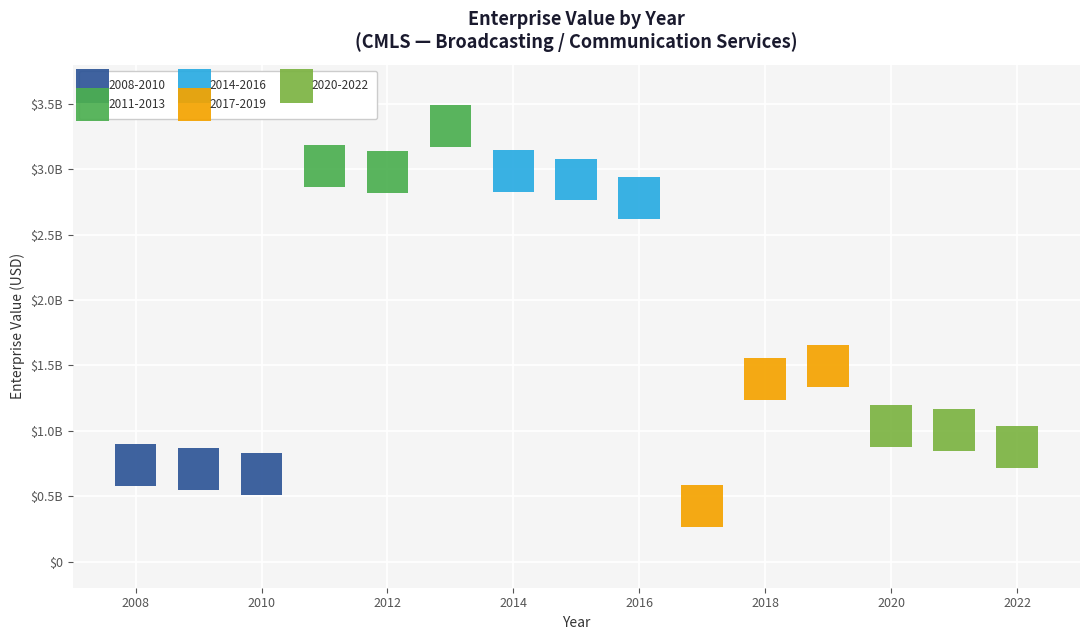

What are all the series names shown in the legend?

2008-2010, 2011-2013, 2014-2016, 2017-2019, 2020-2022